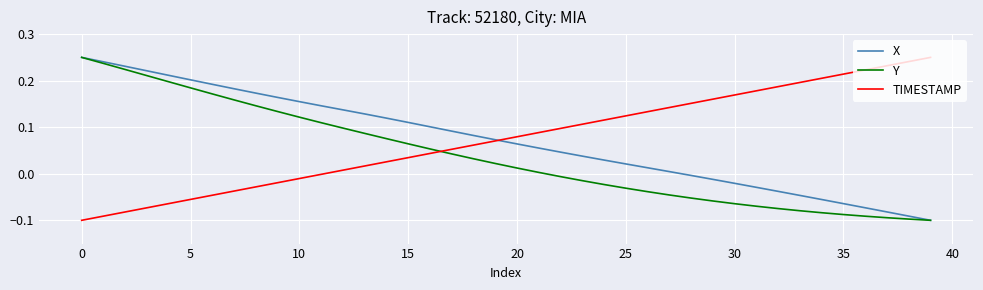

Which series ends up on top after the final intersection of Y and TIMESTAMP?

TIMESTAMP